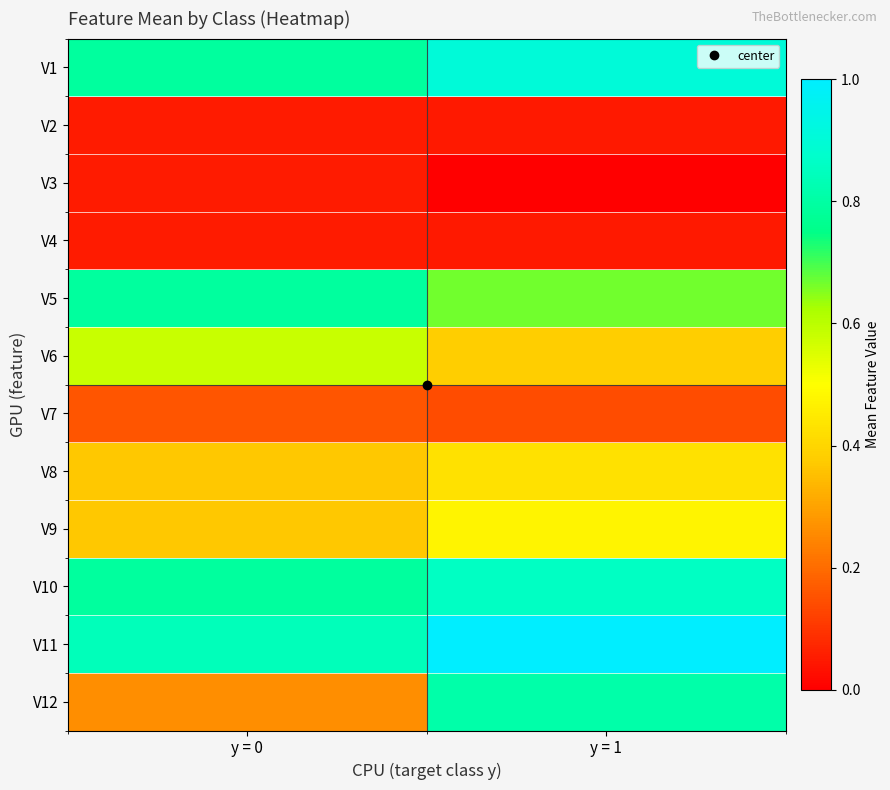

How many series are shown in this chart?

12